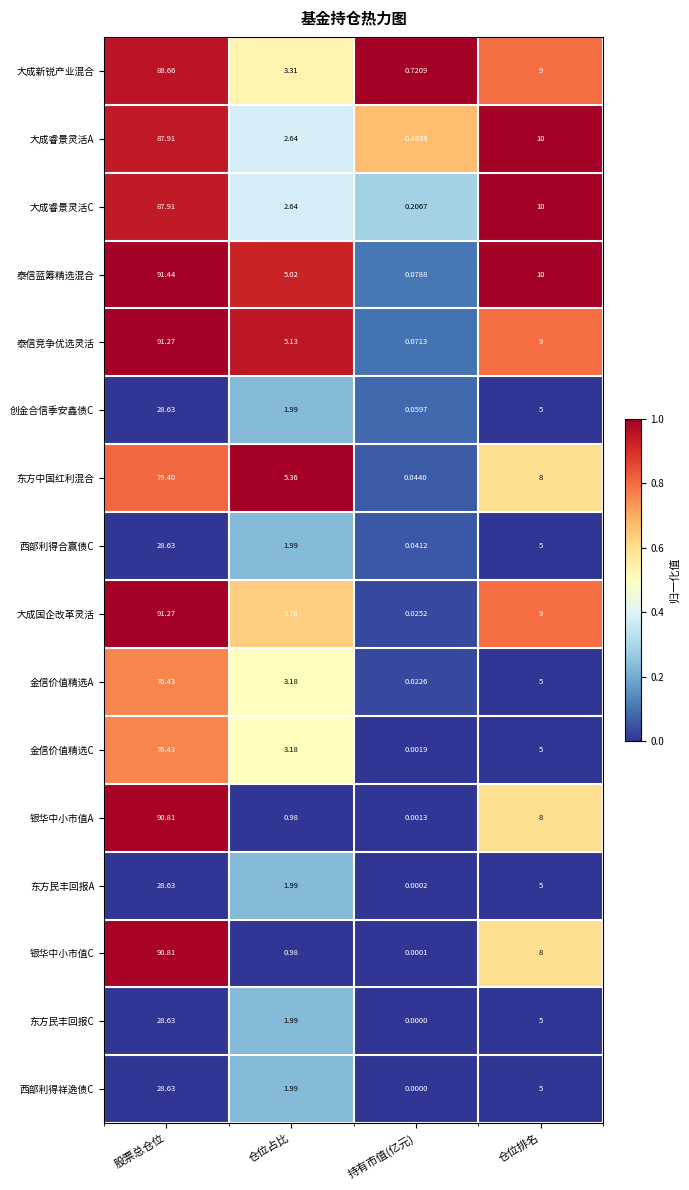

At how many categories does at least one series exceed 0?

4